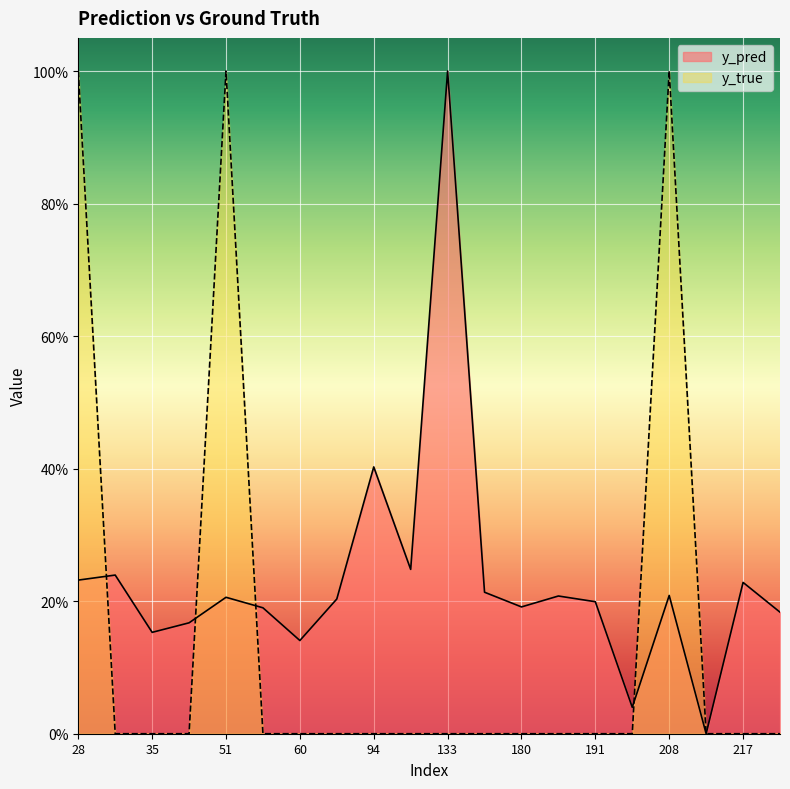

Where is the first local maximum for y_pred?

31